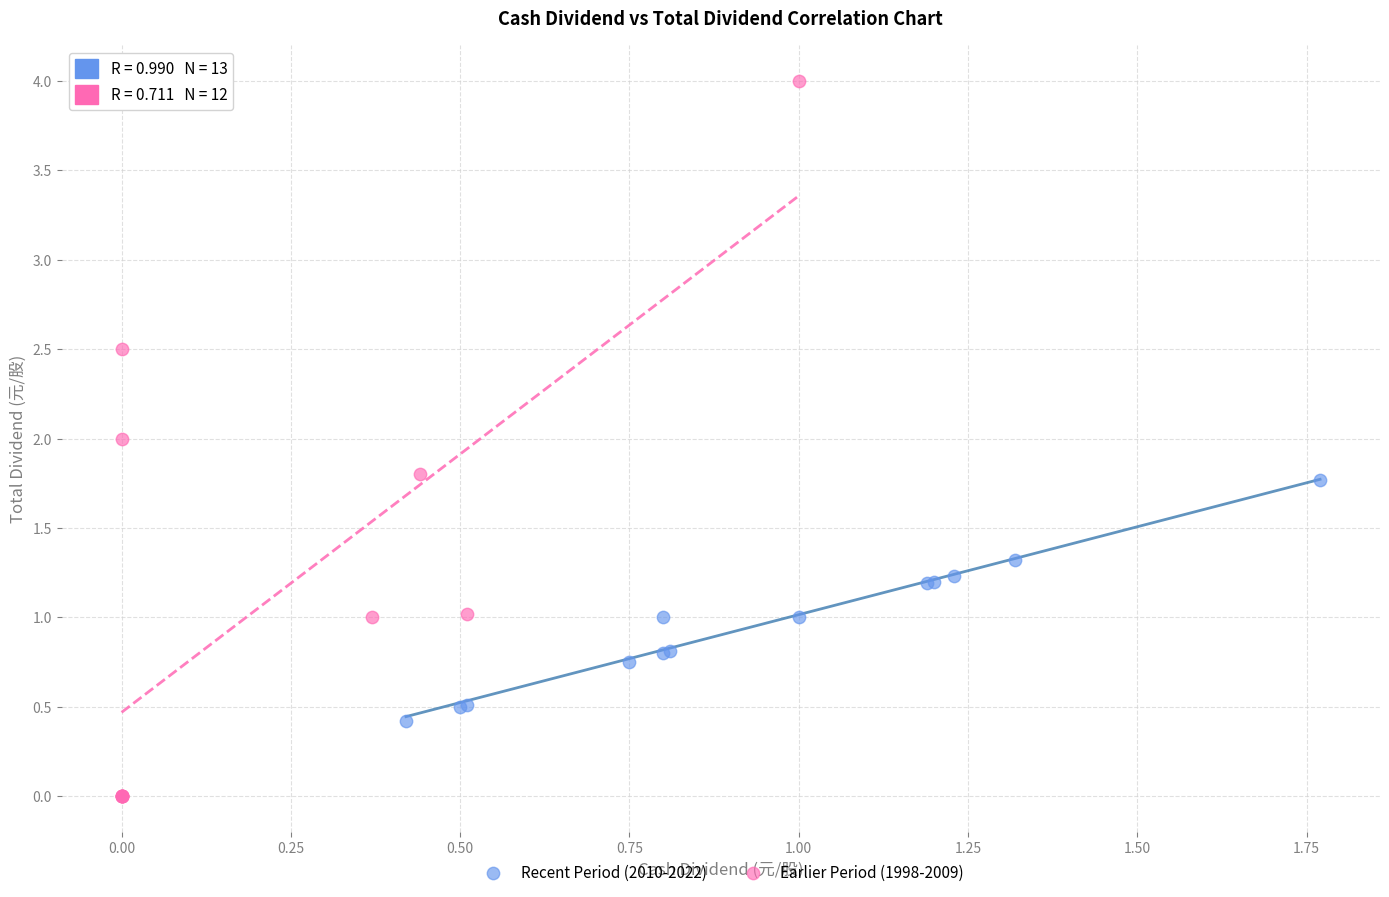

Which series contains the highest Y value?

Earlier Period (1998-2009)